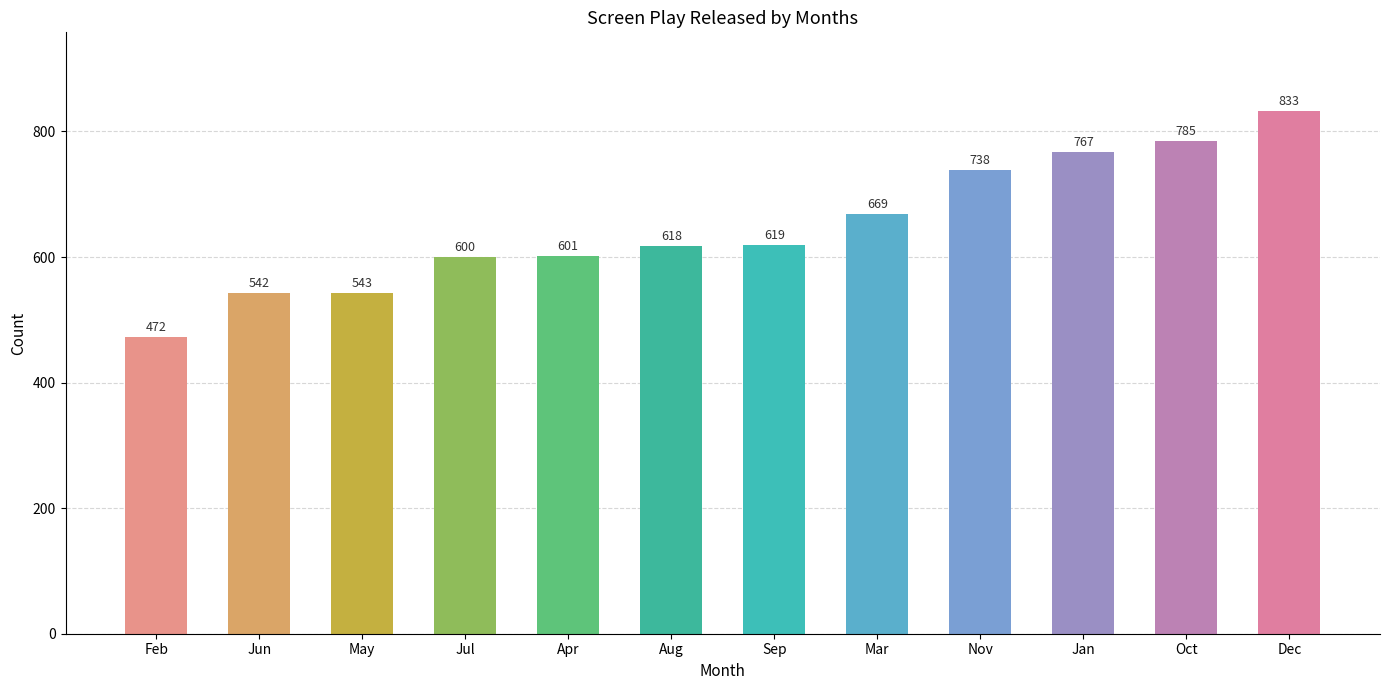

Which has a higher value, Aug or Mar?

Mar